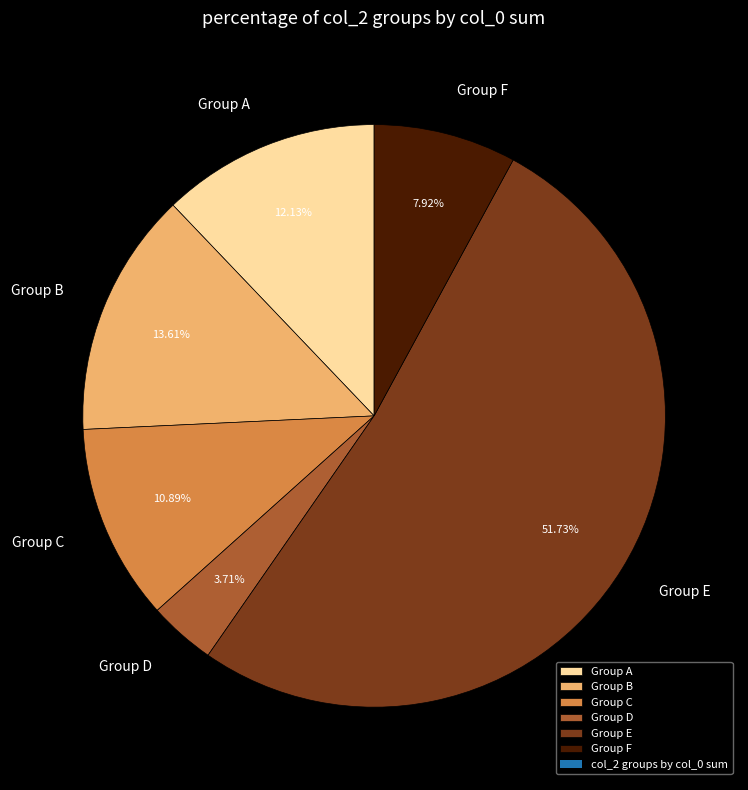

Count the number of slices in the pie.

6